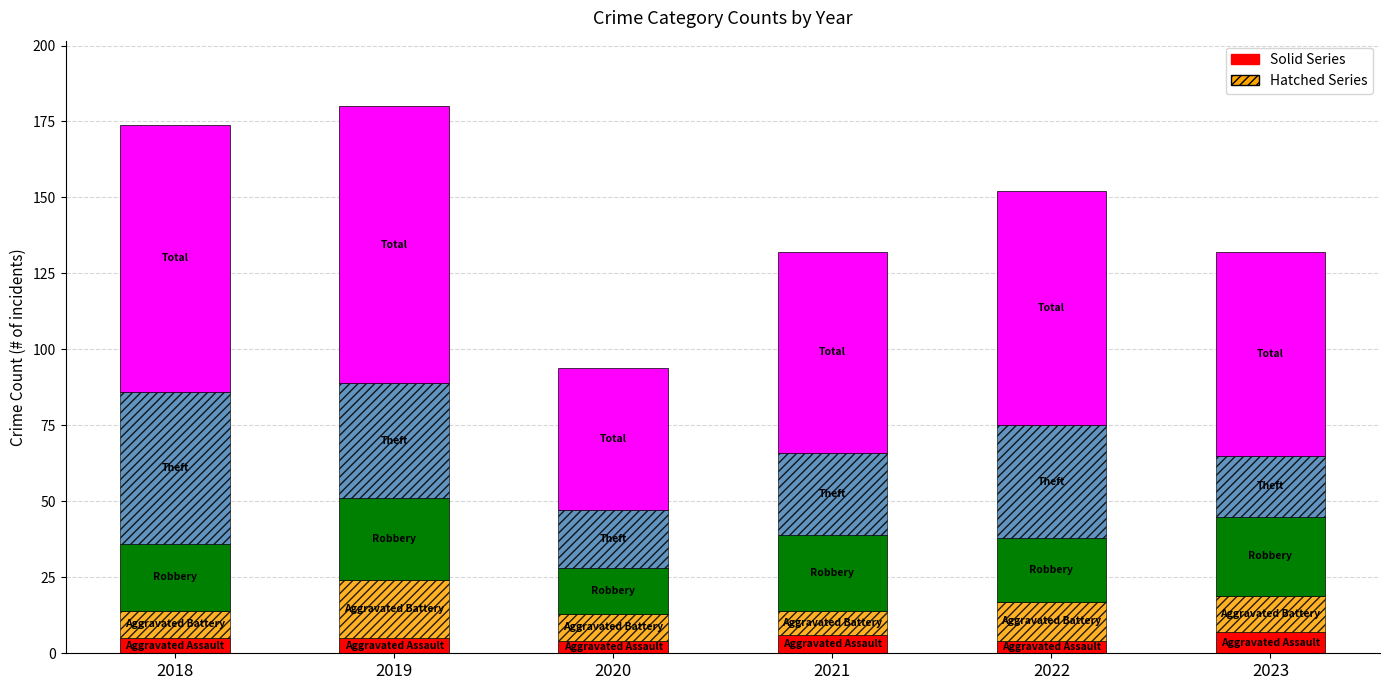

What is the total value across all series at 2023?

132